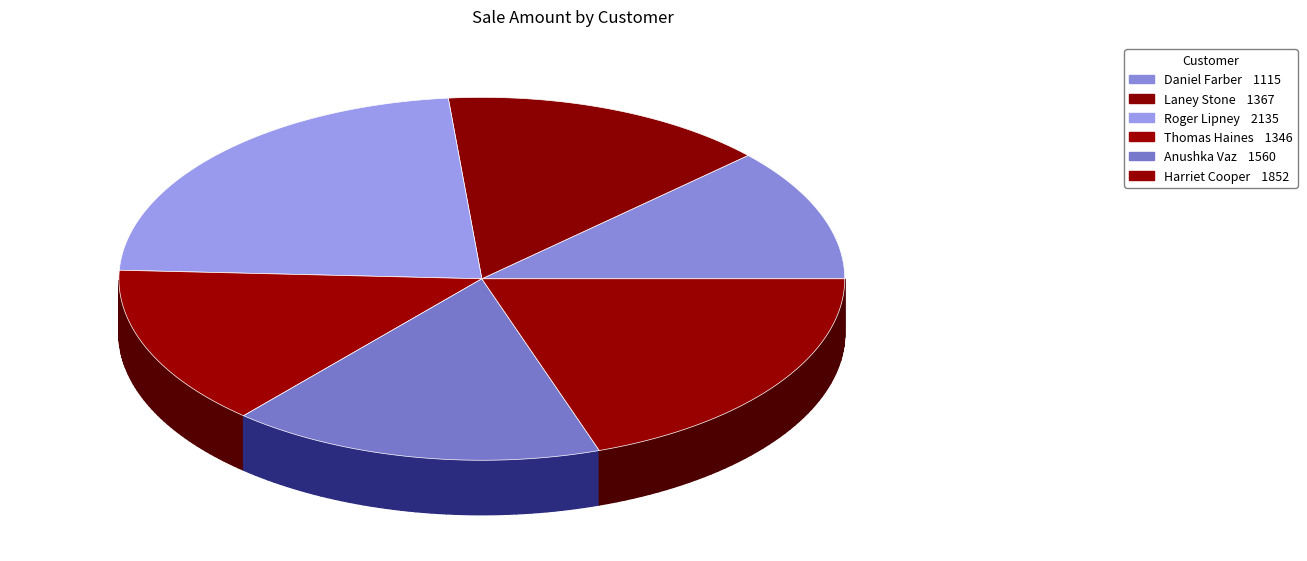

What is the change in value from Thomas Haines to Anushka Vaz?

+214